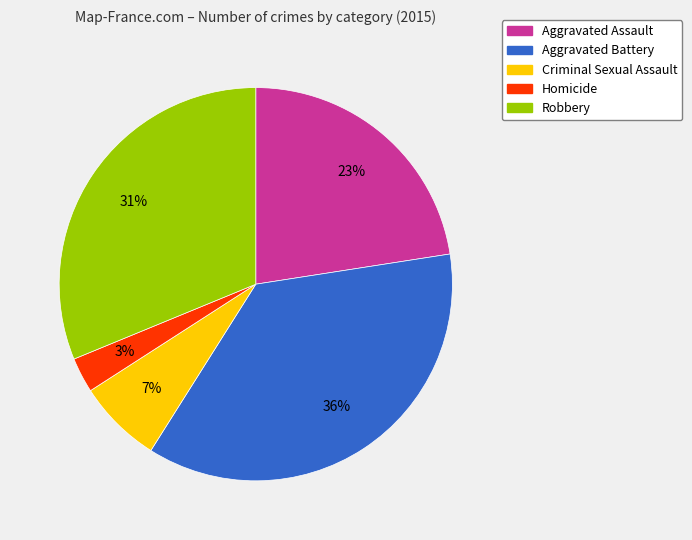

What percentage is the Aggravated Assault slice, to the nearest percent?

23%